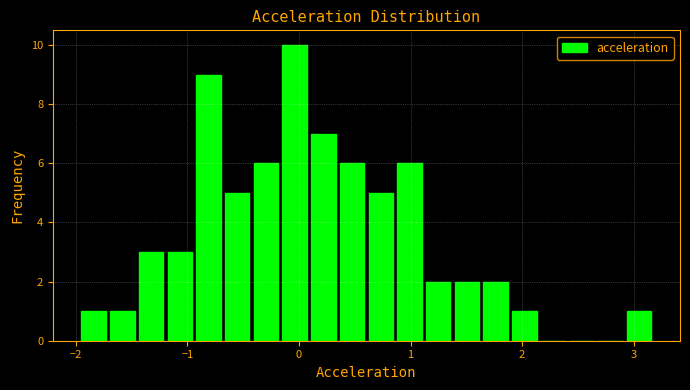

Around what value on the x-axis is the tallest bar? Give the approximate position of its centre, as read against the axis.

0.0